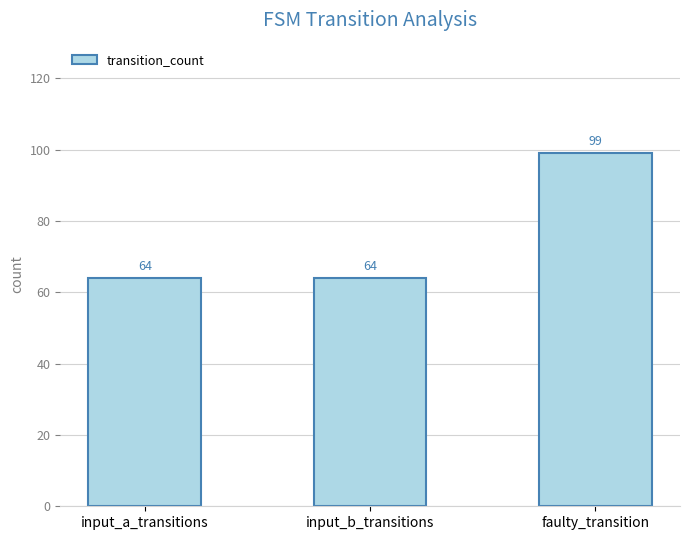

What is the label of the 1st bar from the right?

faulty_transition